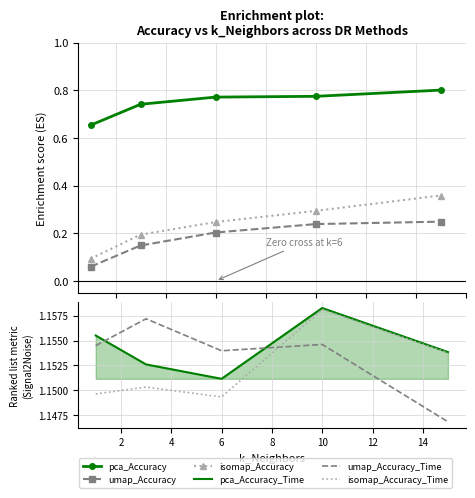

Is the value of pca_Accuracy at 8 greater than the value of isomap_Accuracy at 6?

Yes